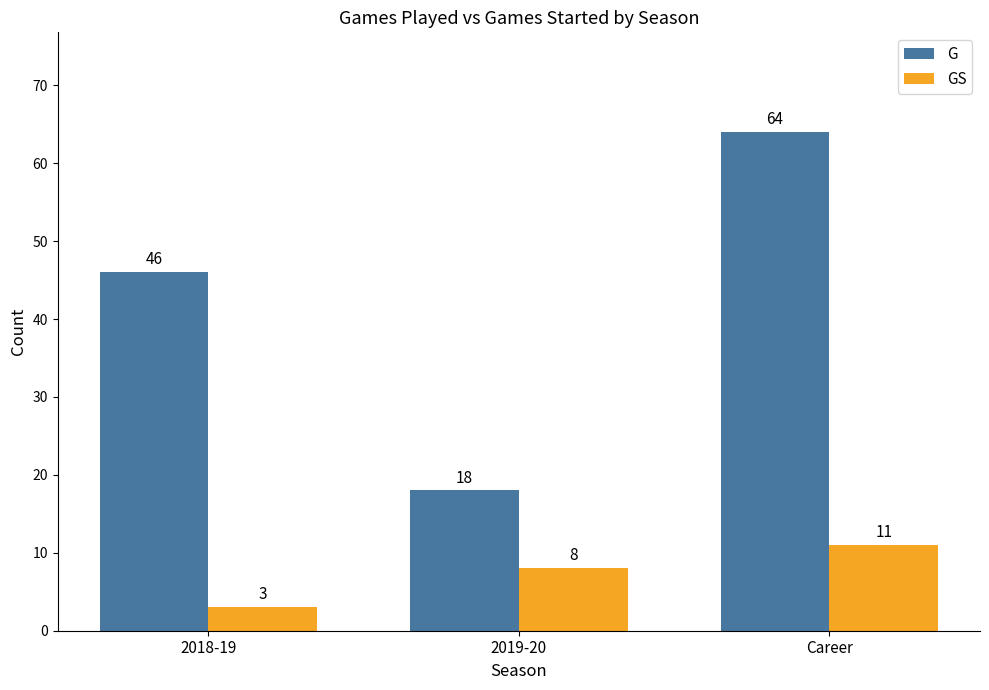

Which series has the largest range (max minus min)?

G